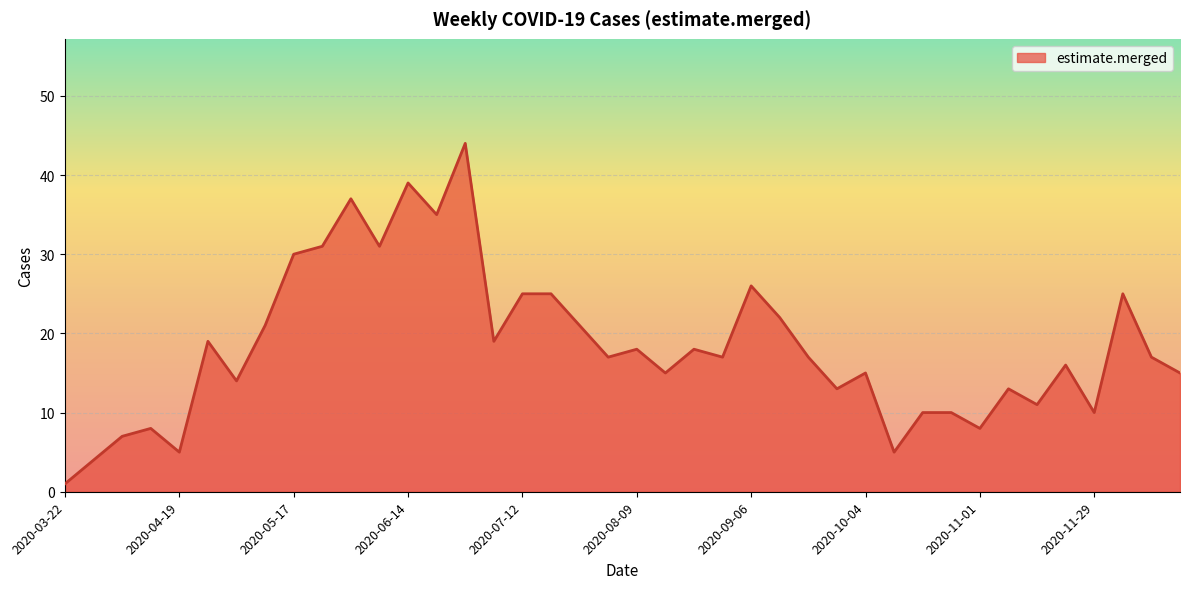

What is the maximum value shown in the chart?

44